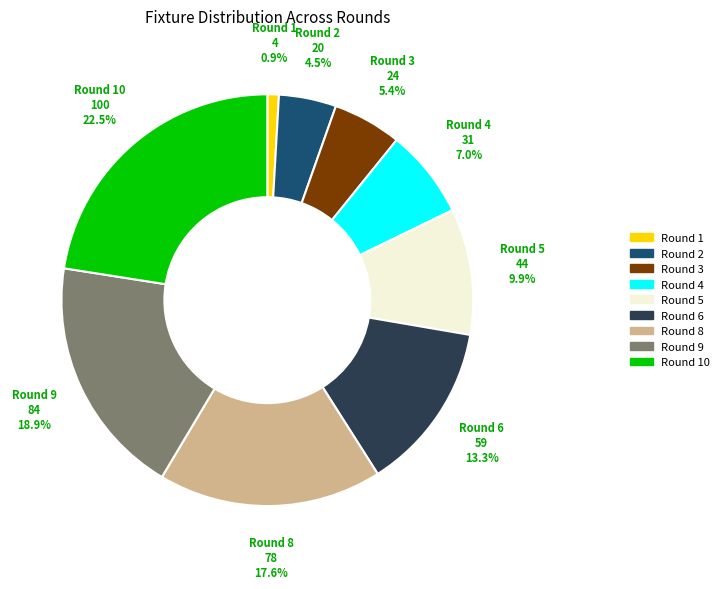

Is there any slice that represents more than half of the pie?

No